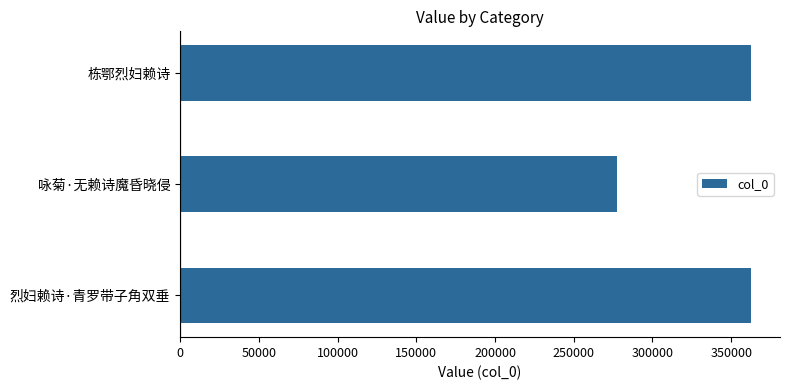

Does the chart contain any negative values?

No